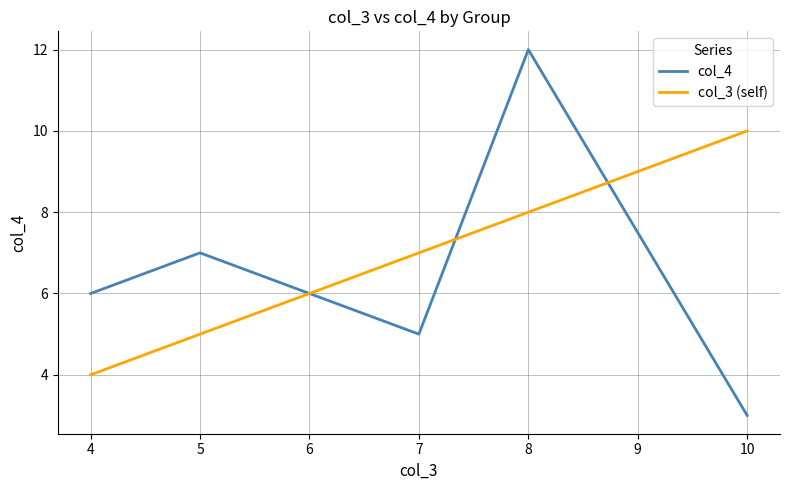

How many times do col_4 and col_3 (self) cross each other?

3